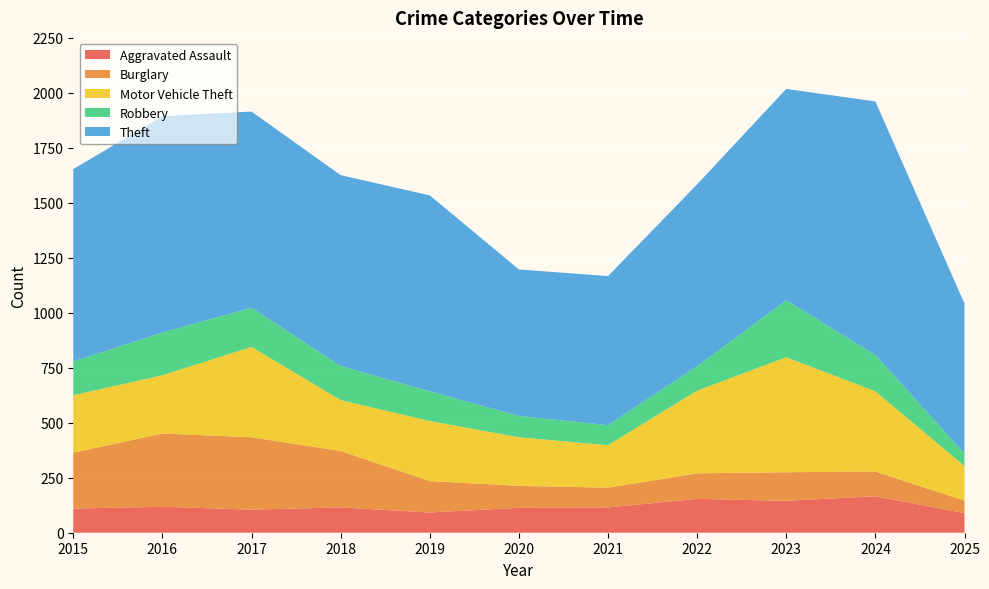

Reading right to left, transcribe all the data shown in this chart.

Aggravated Assault: 89	166	145	154	115	113	92	115	105	118	110
Burglary: 57	112	130	116	90	100	143	257	329	333	254
Motor Vehicle Theft: 157	365	523	376	193	221	273	231	411	265	261
Robbery: 57	165	259	111	91	97	135	155	178	194	154
Theft: 682	1153	961	827	678	666	891	868	892	984	874